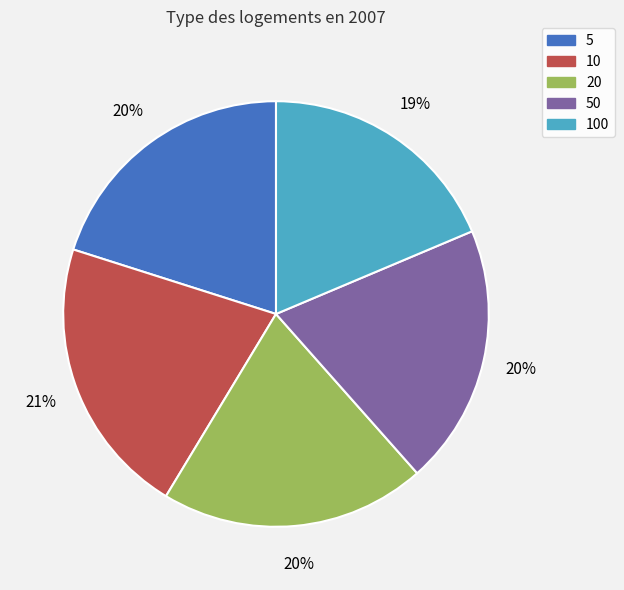

Which category has the smallest portion of the pie?

100